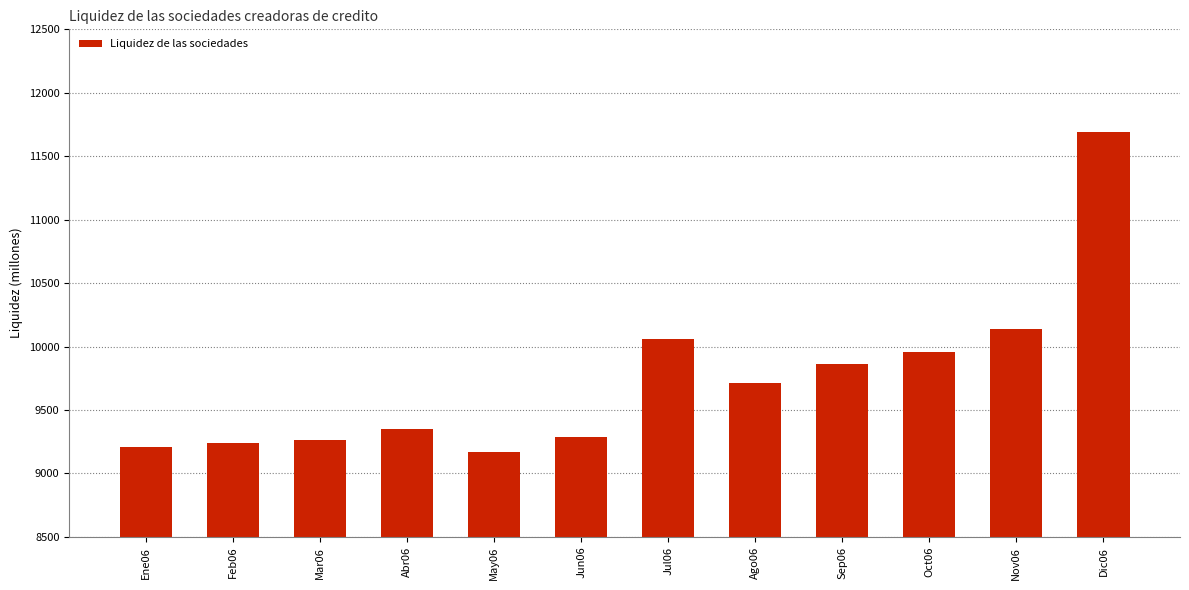

What is the difference between the values at Ene06 and May06?

37